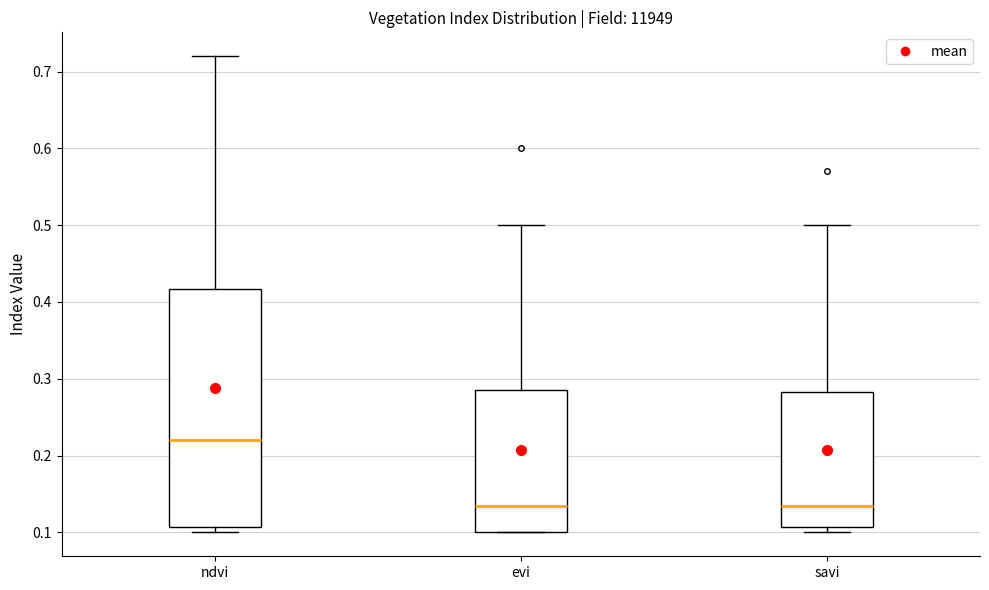

Where is the upper edge of the box for savi on the y-axis? The values are not printed on the chart, so give them approximately, as read against the axis.

0.28